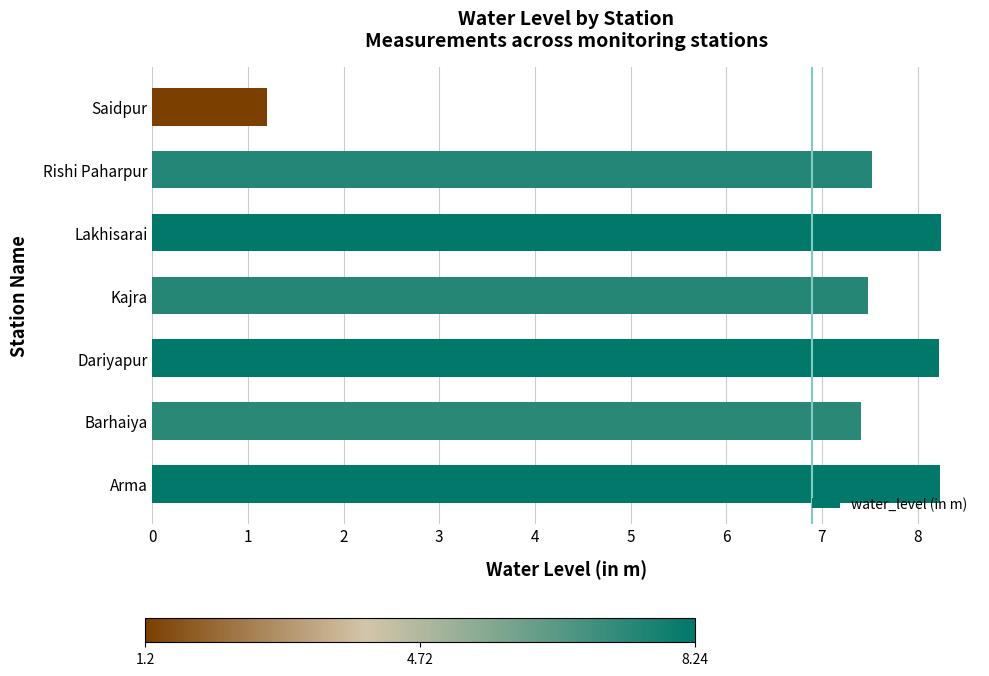

Where is the data nearest to the value 4?

Saidpur